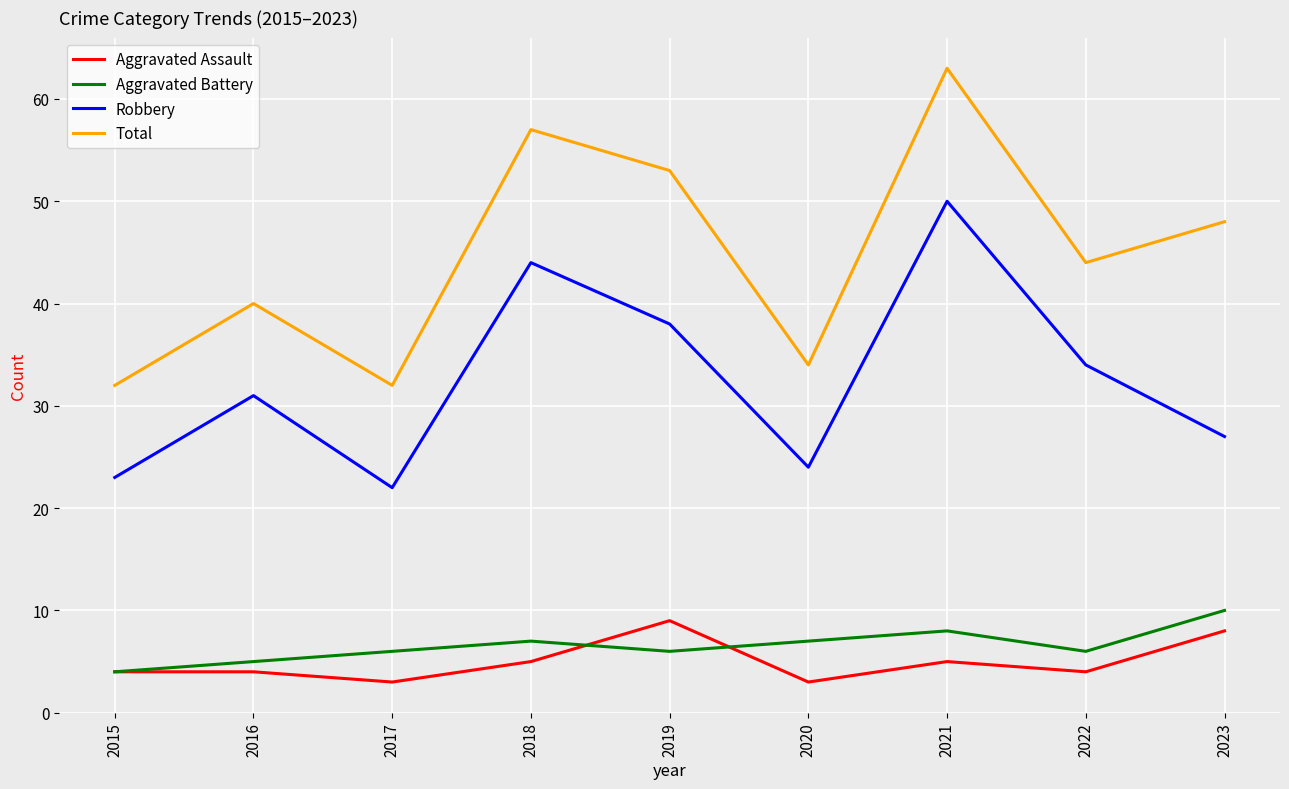

What is the difference between the maximum and minimum values in the Aggravated Assault series?

6